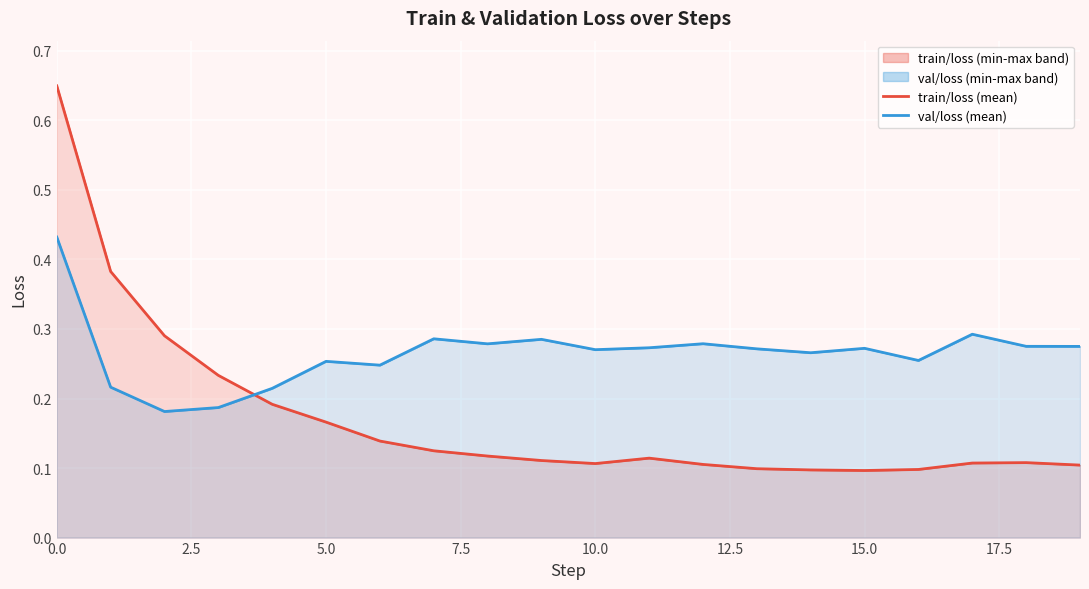

At which label does train/loss (mean) reach its minimum?

15